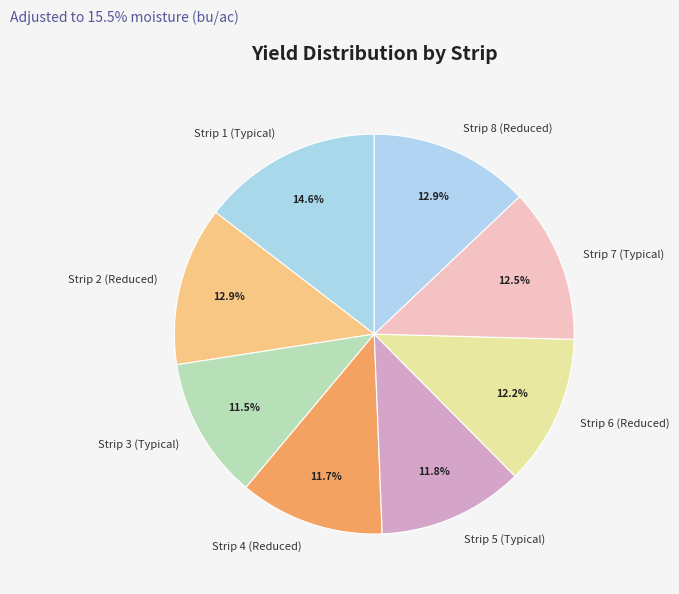

The Strip 1 (Typical) slice represents 15% of the pie. True or false?

True